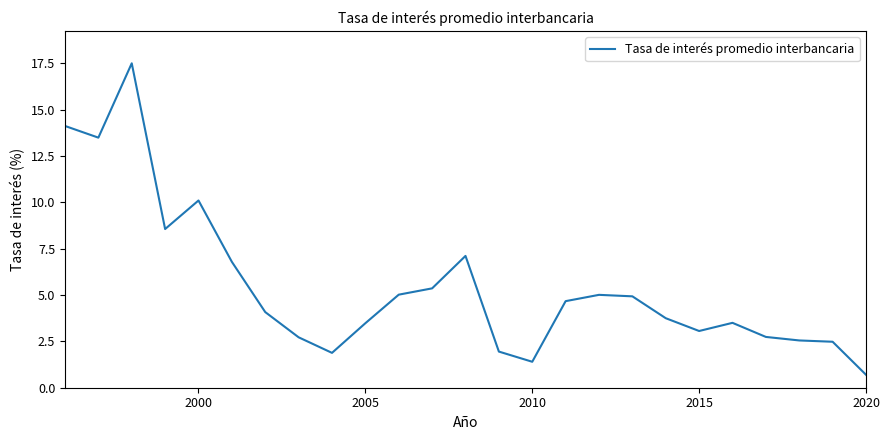

What is the maximum value shown in the chart?

17.5